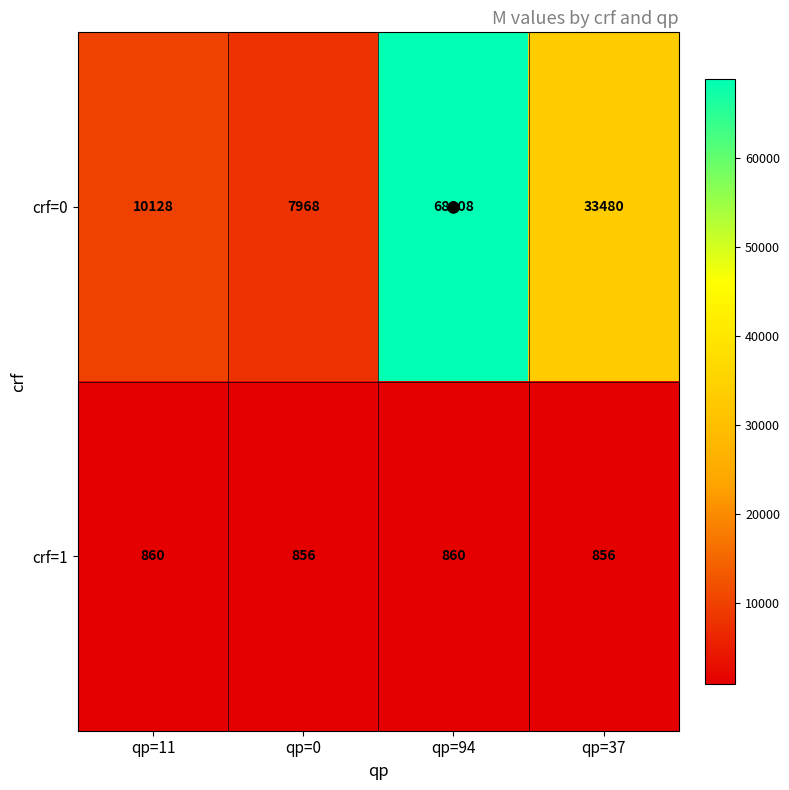

What is the sum of all crf=0 values?

120384